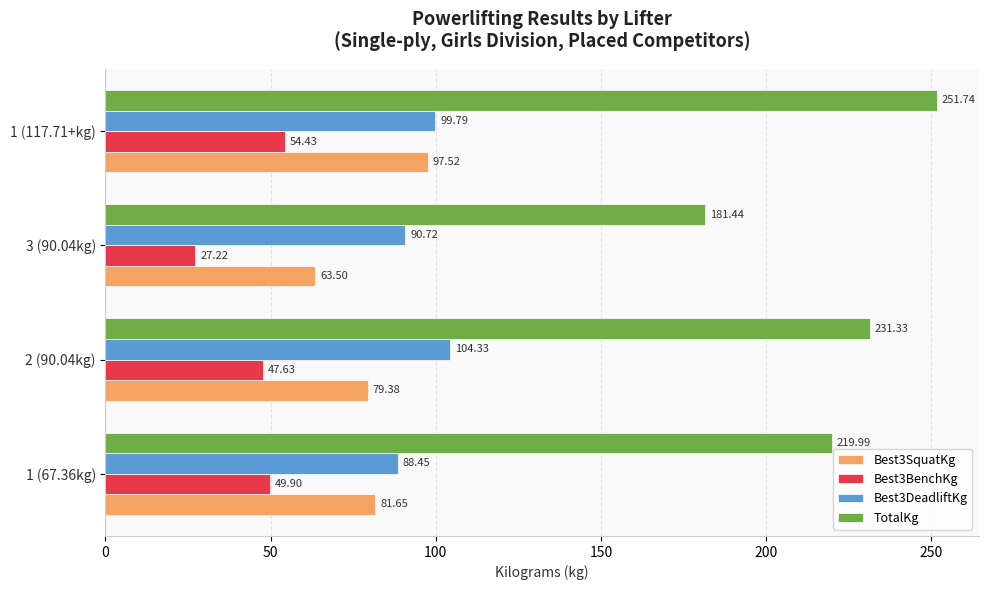

Which series has the largest total across all categories?

TotalKg